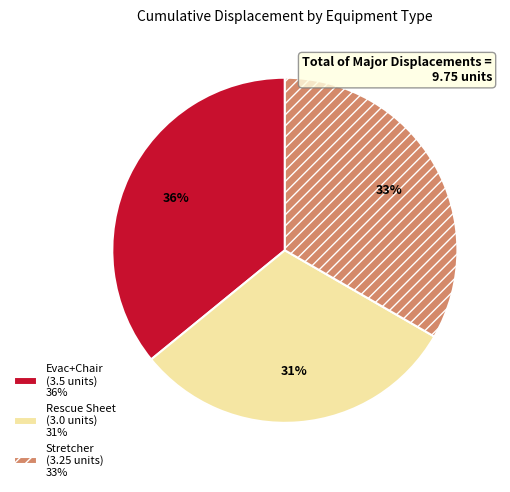

Between Stretcher (3.25 units) 33% and Evac+Chair (3.5 units) 36%, which is larger?

Evac+Chair (3.5 units) 36%